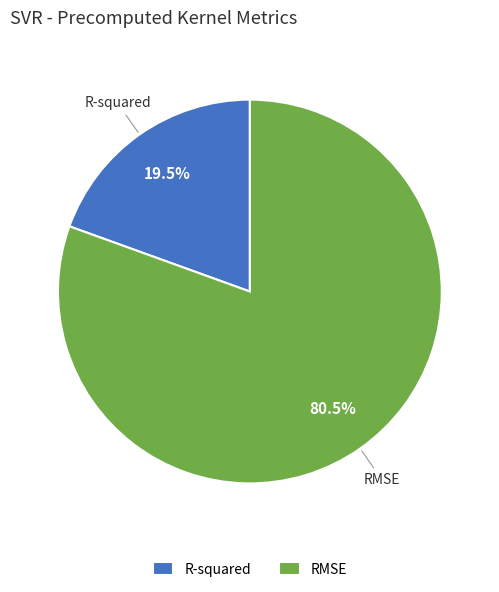

Is there any slice that represents more than half of the pie?

Yes